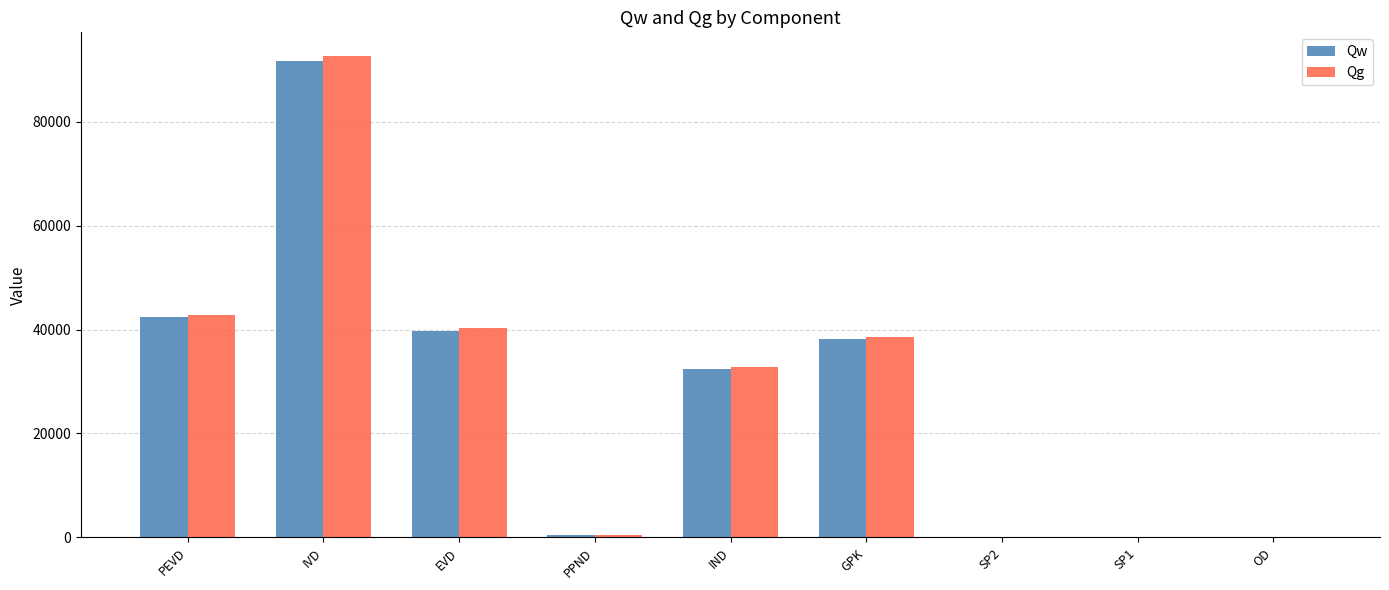

Where is Qg nearest to the value 46263?

PEVD